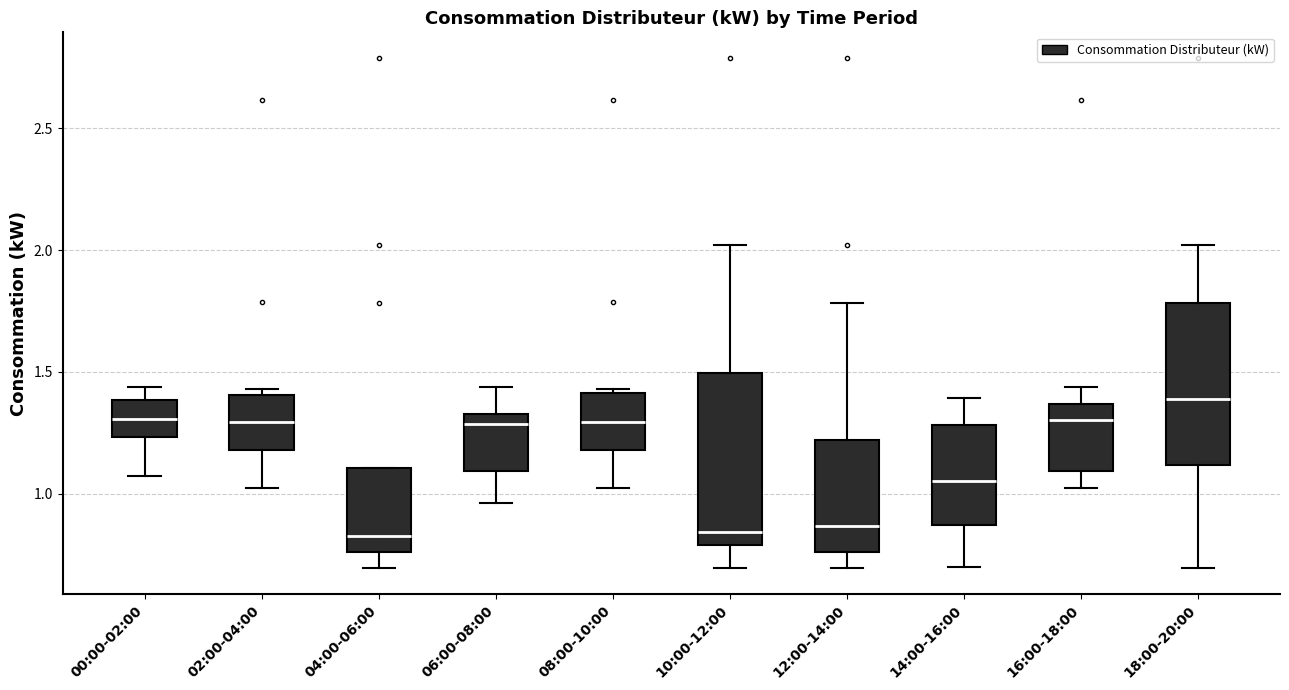

Where is the lower edge of the box for 12:00-14:00 on the y-axis? The values are not printed on the chart, so give them approximately, as read against the axis.

0.75